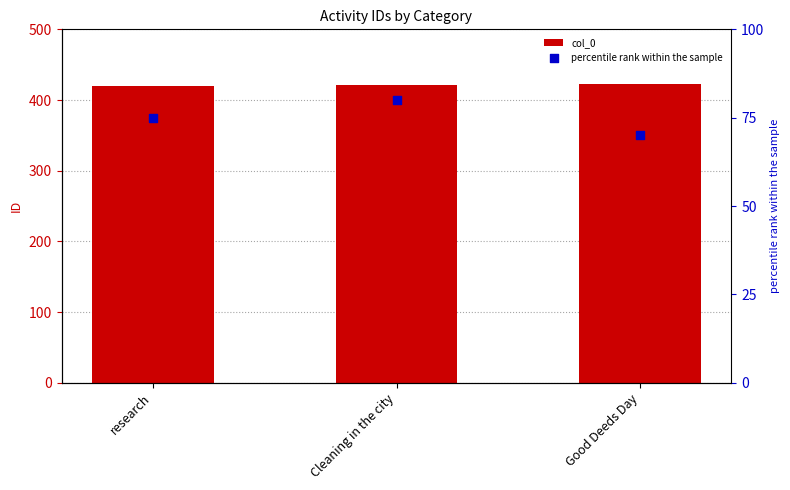

Which series has the largest total across all categories?

col_0